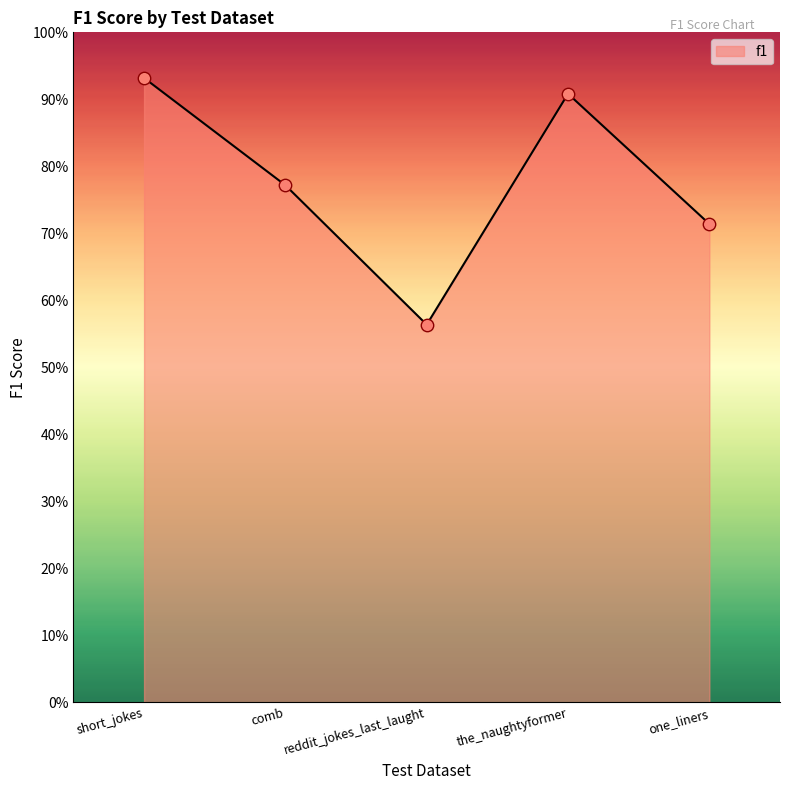

Which has a higher value, the_naughtyformer or comb?

the_naughtyformer